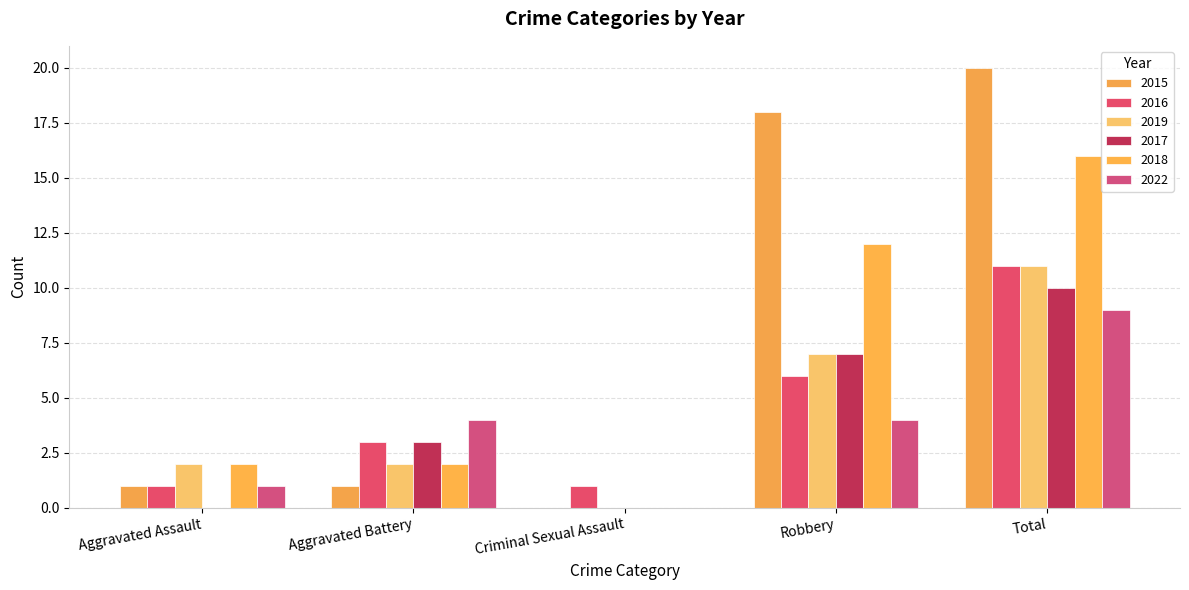

How many series are shown in this chart?

6